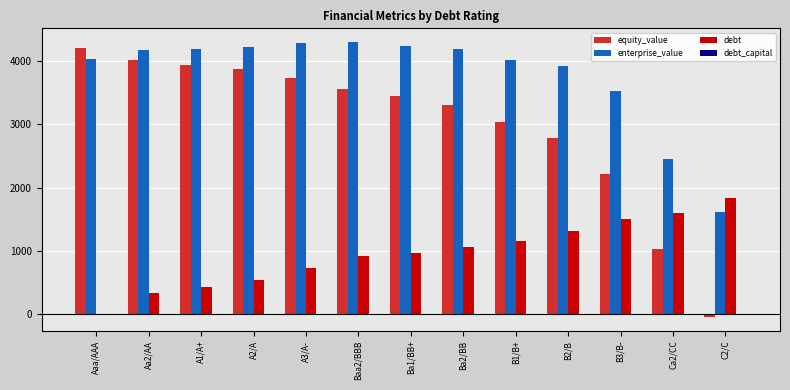

The value of debt at B3/B- is 1499.5. True or false?

True